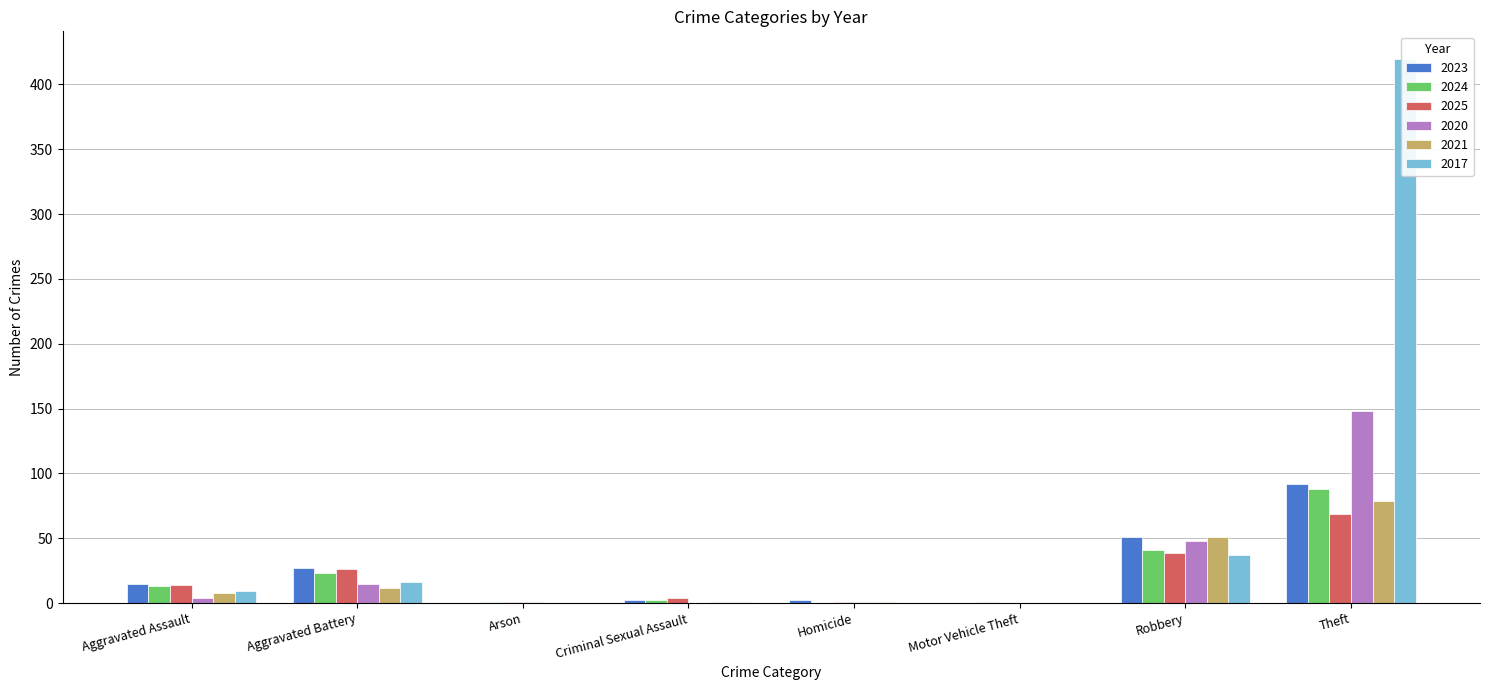

What is the difference between the second highest and second lowest values in the 2023 series?

51